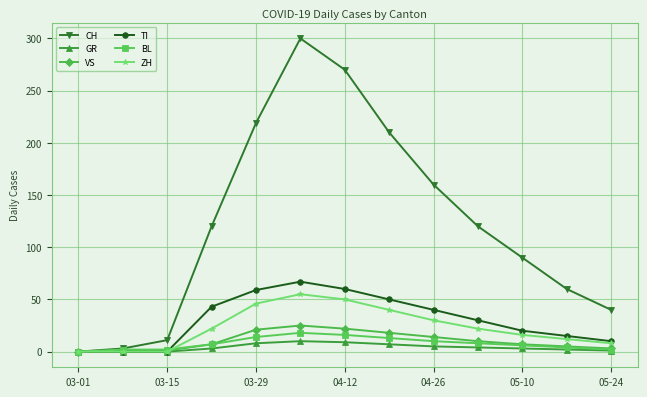

Which series has the largest total across all categories?

CH